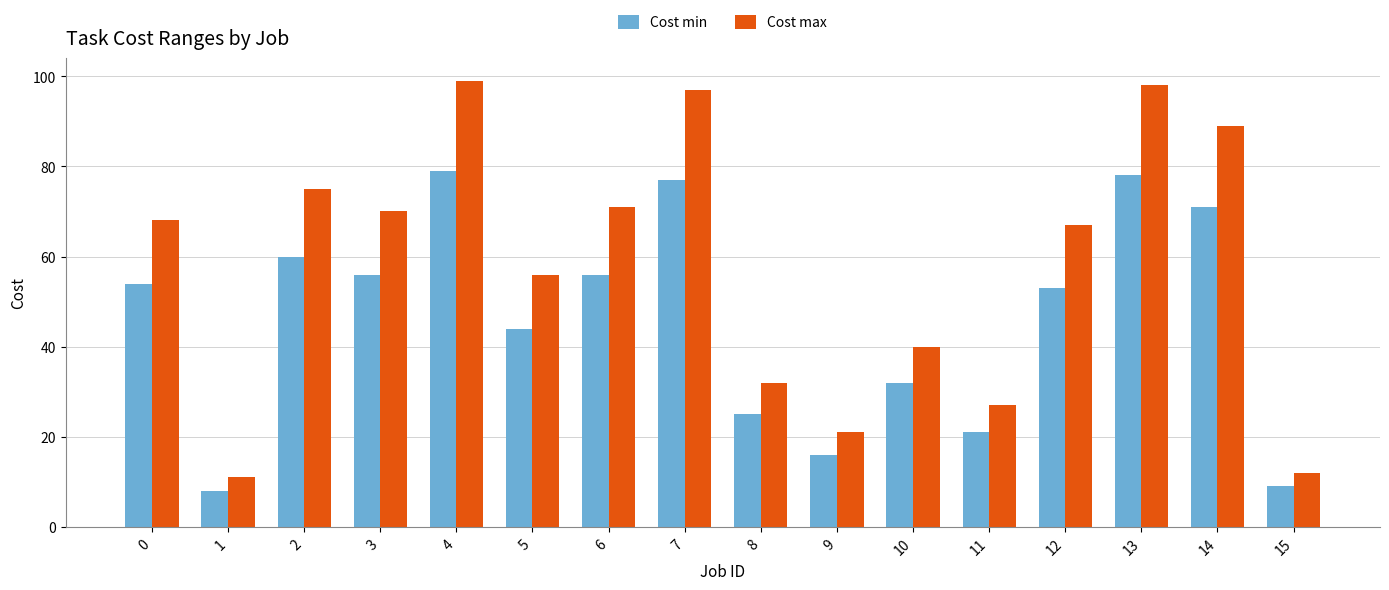

Reading right to left, what are all the values shown in this chart?

Cost min: 15=9	14=71	13=78	12=53	11=21	10=32	9=16	8=25	7=77	6=56	5=44	4=79	3=56	2=60	1=8	0=54
Cost max: 15=12	14=89	13=98	12=67	11=27	10=40	9=21	8=32	7=97	6=71	5=56	4=99	3=70	2=75	1=11	0=68